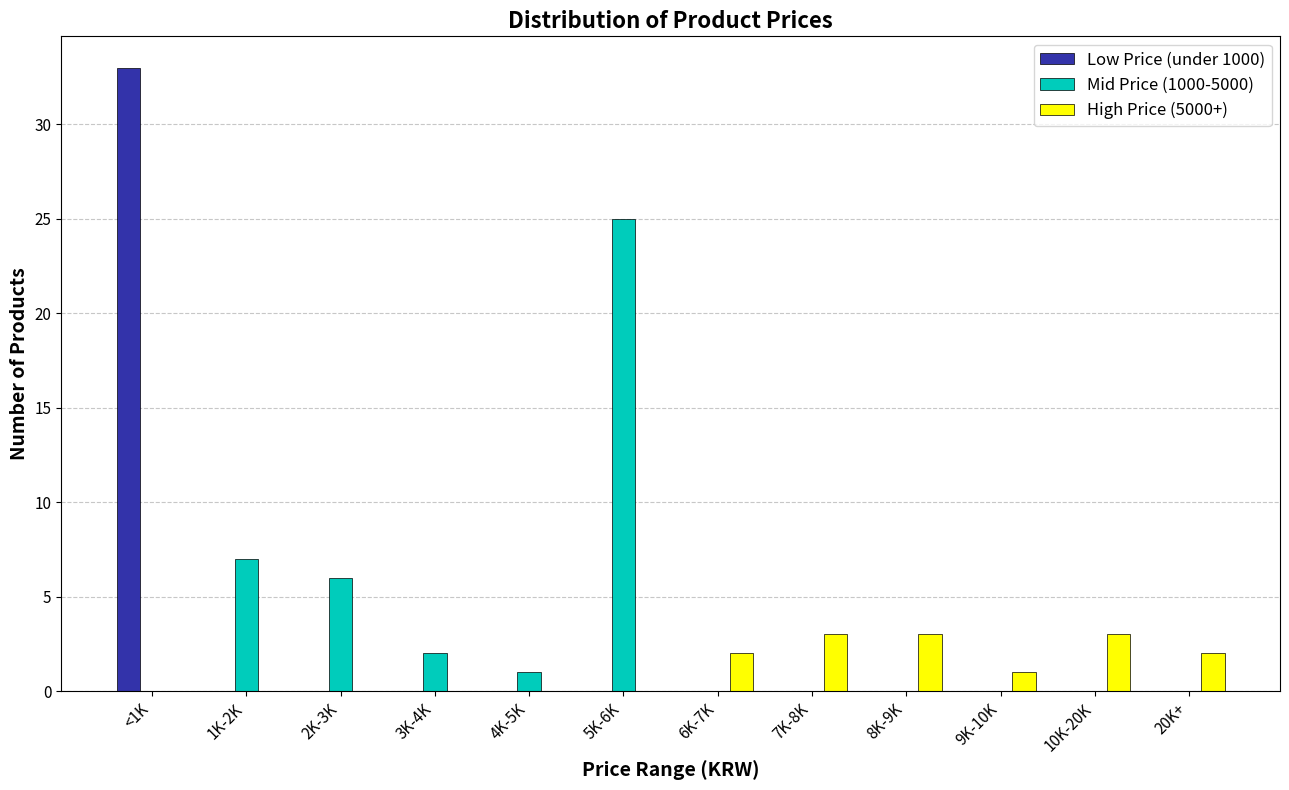

The Mid Price (1000-5000) series shows 25 at 5K-6K. True or false?

True